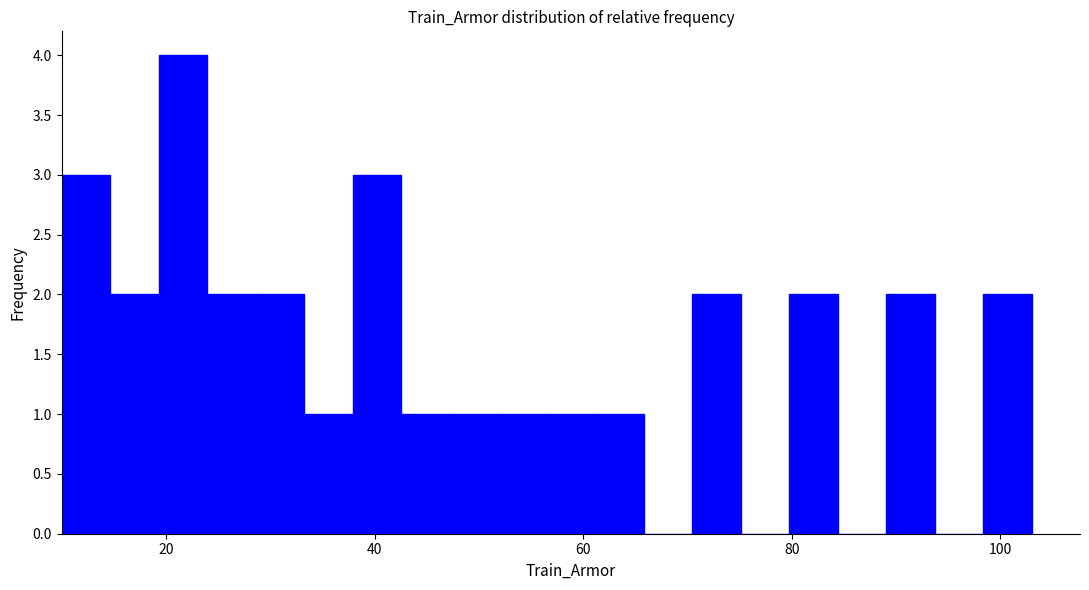

Read against the x-axis, roughly where is the centre of the tallest bar?

22